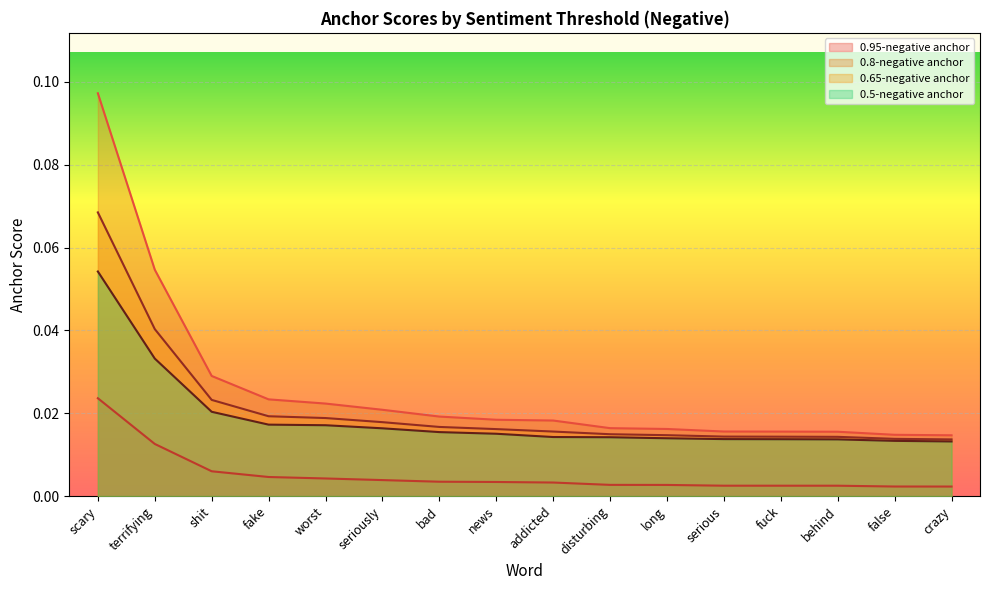

How many lines are shown in the chart?

4